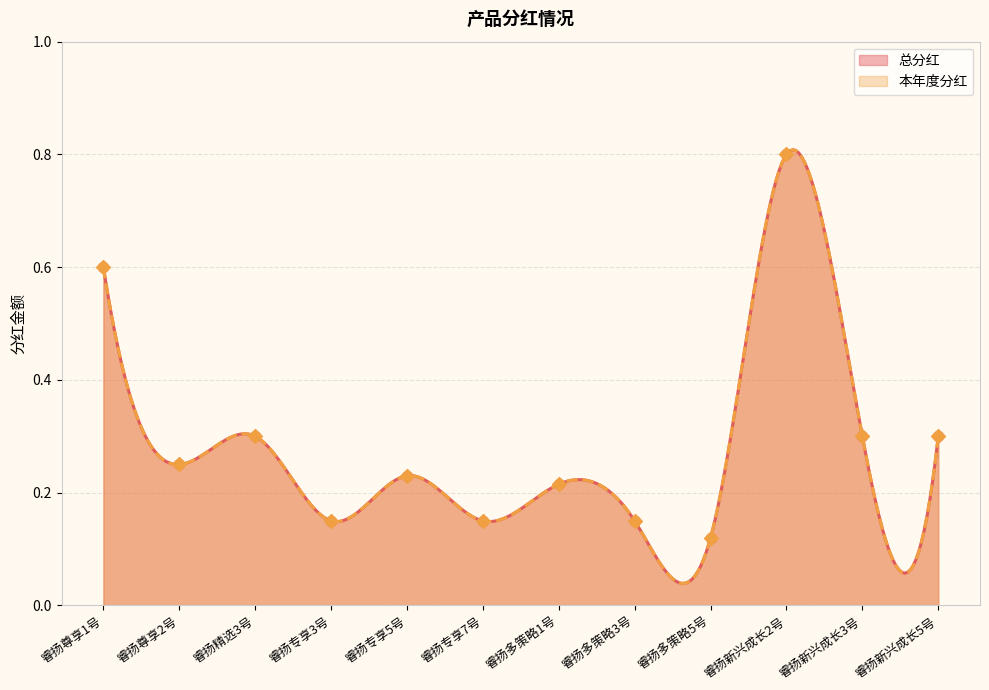

Which series reaches the minimum Y coordinate?

总分红